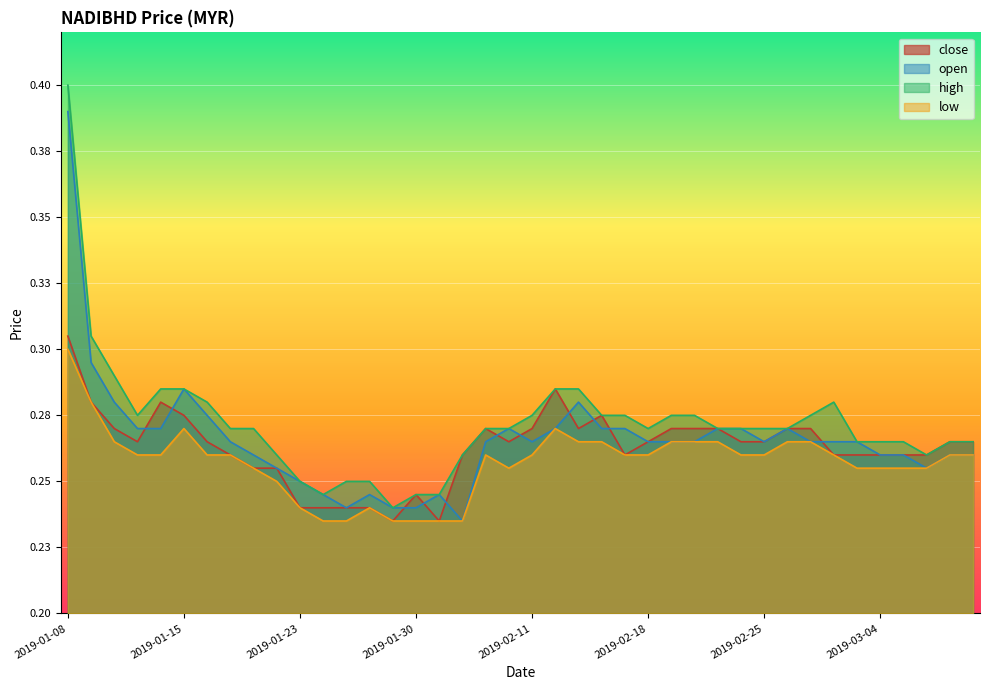

Rank the series by their average value, from highest to lowest.

high, open, close, low